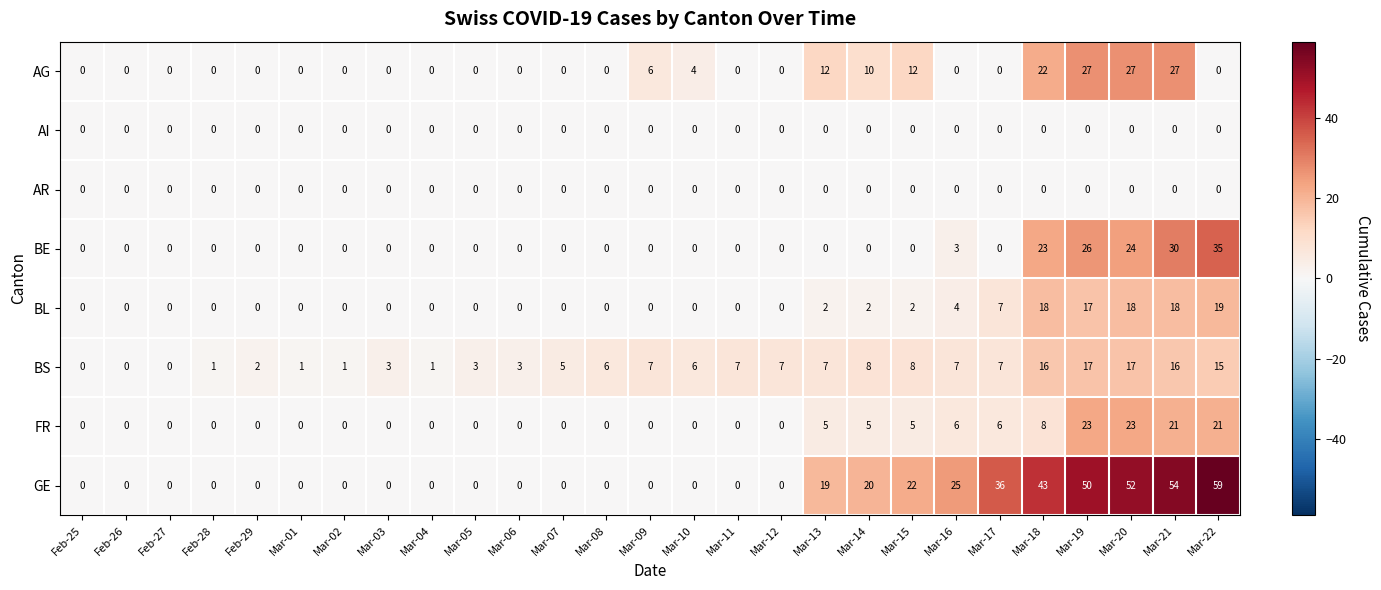

What is the average value of the GE series?

14